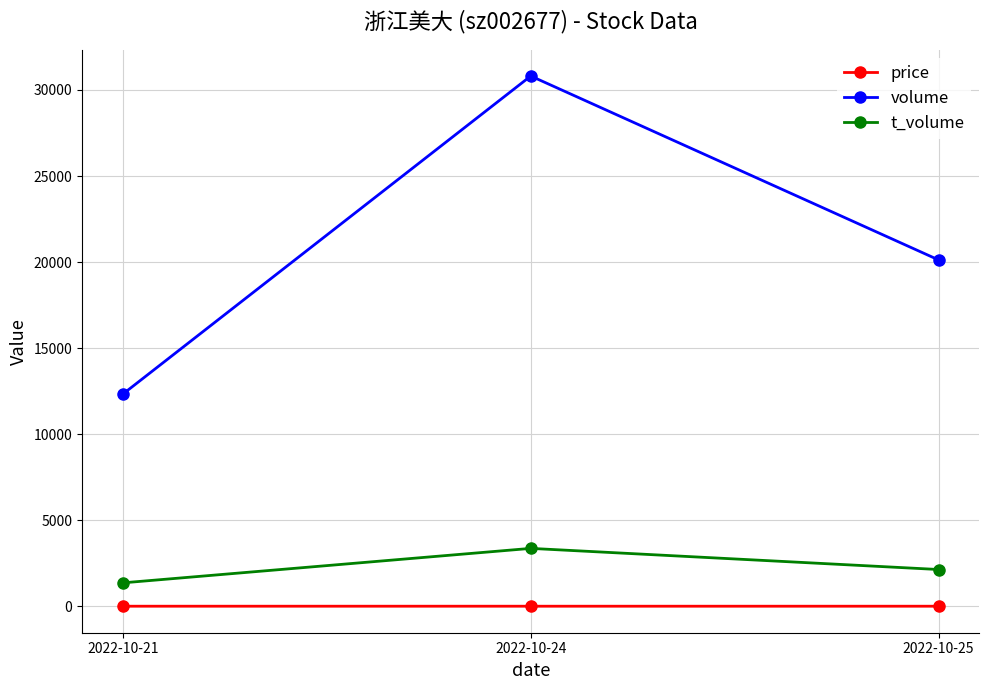

What is the difference between the price values at 2022-10-24 and 2022-10-25?

0.1